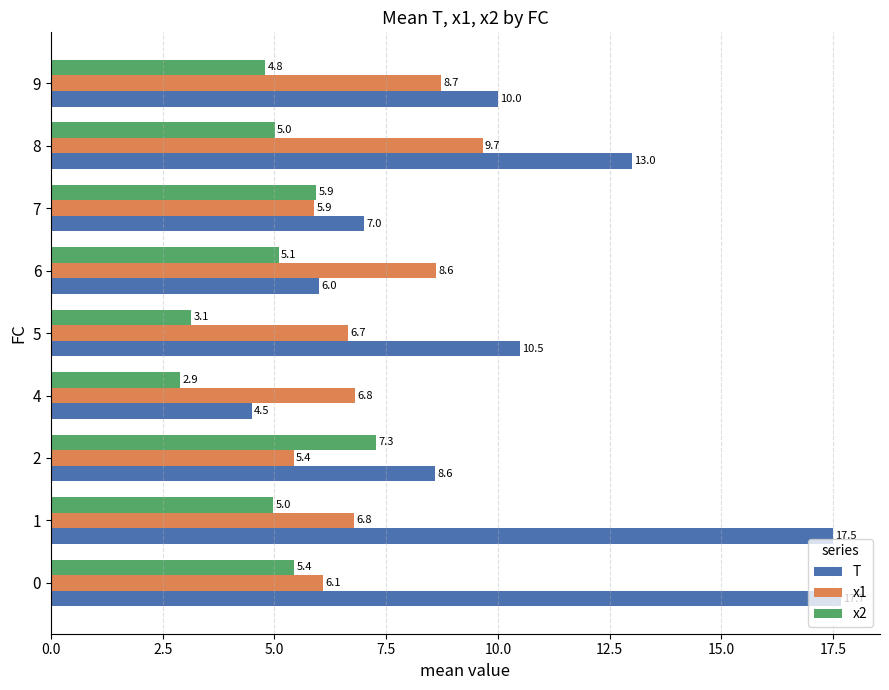

At how many categories does at least one series exceed 5?

9